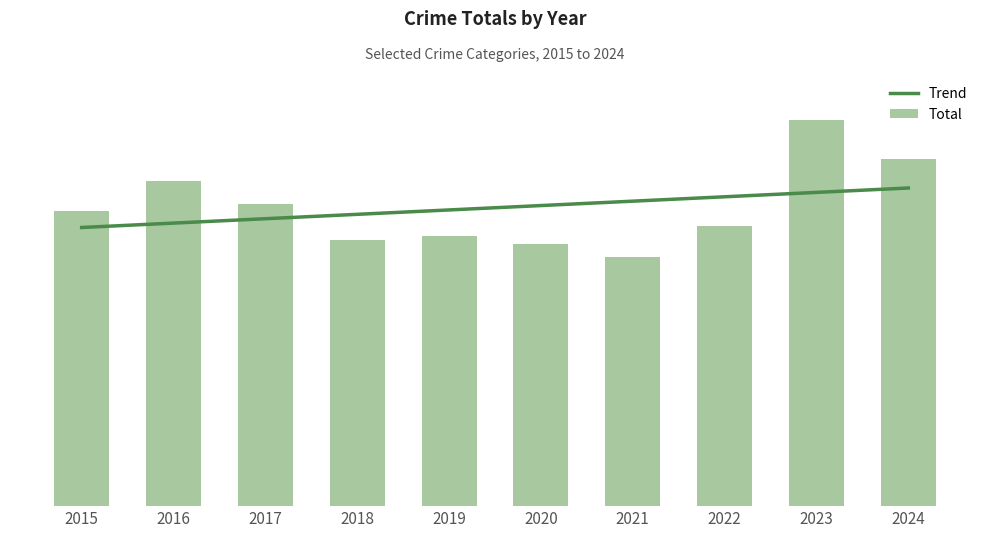

What is the value of the Trend bar at the 5th from the left?

411.3